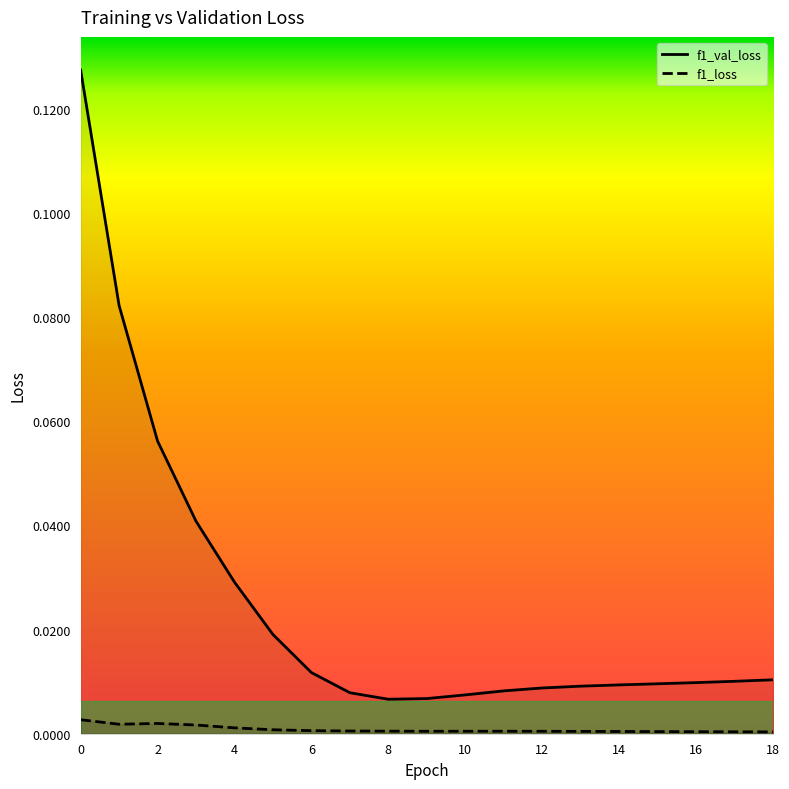

Is it true that f1_loss equals 0.0 at 6?

False